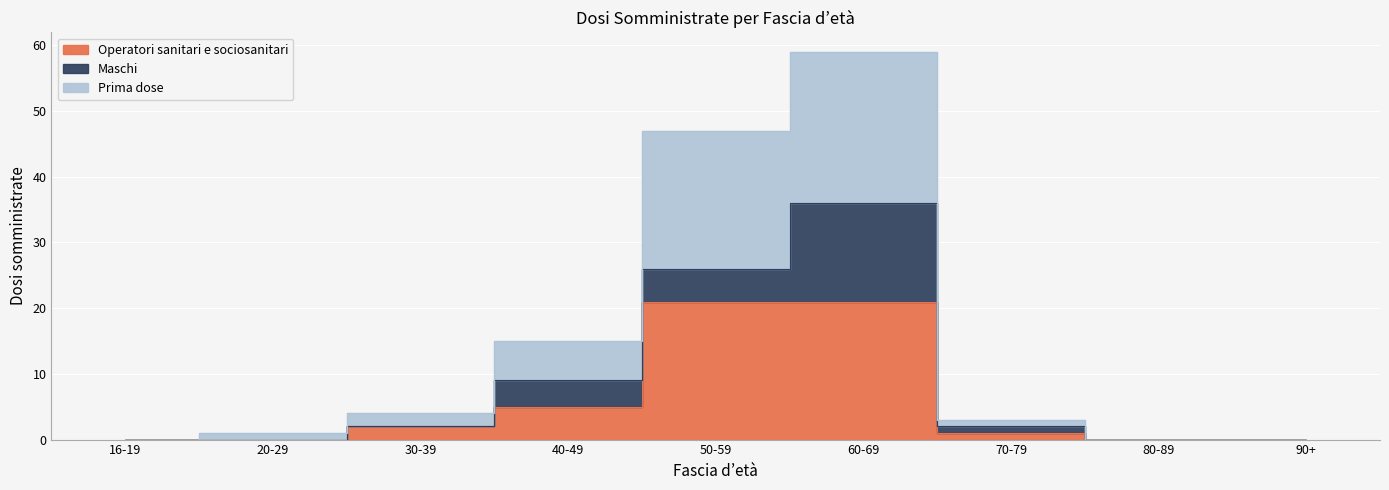

How many interior local peaks does the Prima dose series have?

1